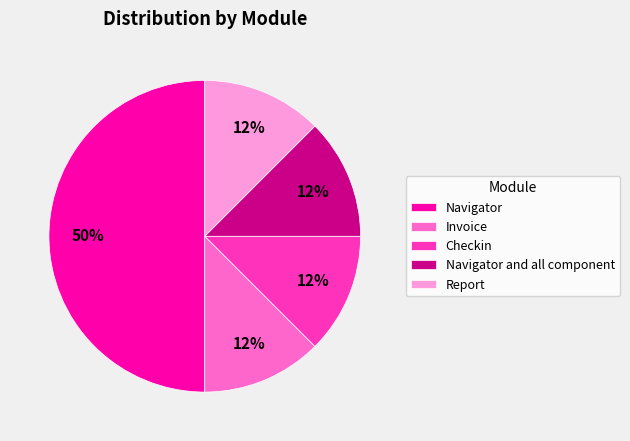

Does Checkin account for over 50% of the chart?

No